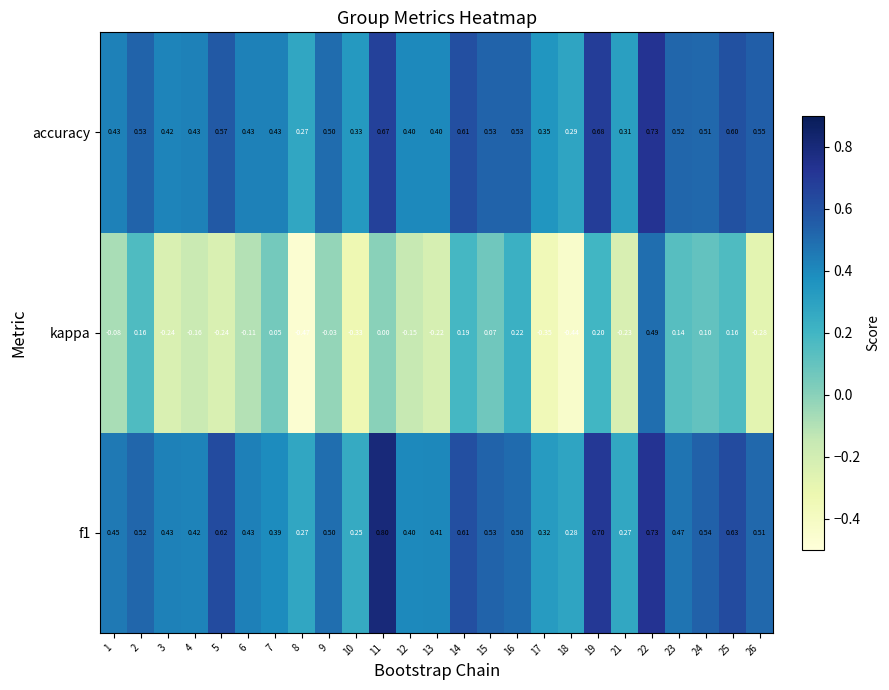

Which category has the lowest value across all series?

8